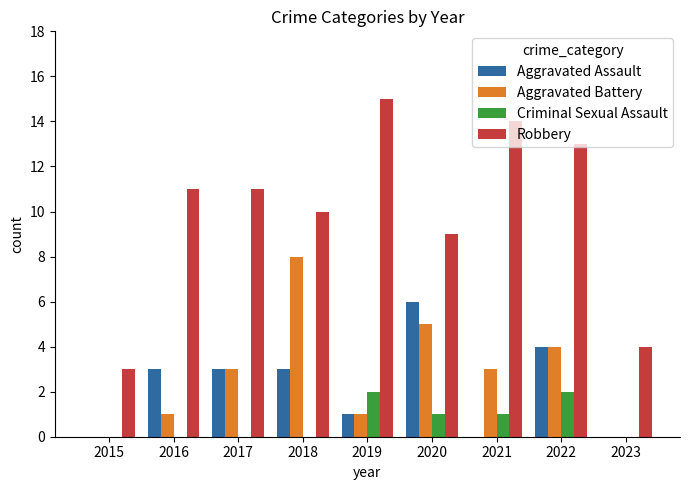

Reading left to right, transcribe all the data shown in this chart.

Aggravated Assault: 0	3	3	3	1	6	0	4	0
Aggravated Battery: 0	1	3	8	1	5	3	4	0
Criminal Sexual Assault: 0	0	0	0	2	1	1	2	0
Robbery: 3	11	11	10	15	9	14	13	4